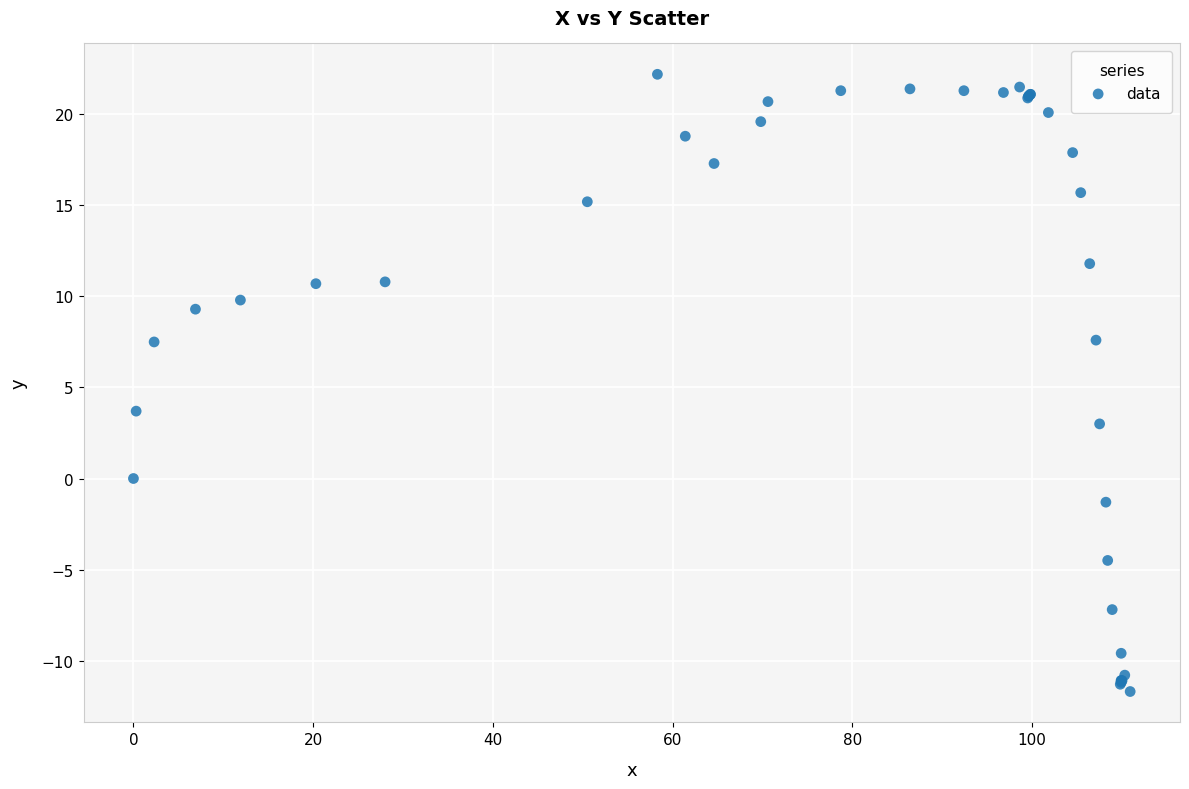

What Y value in the scatter plot is closest to 5?

3.7